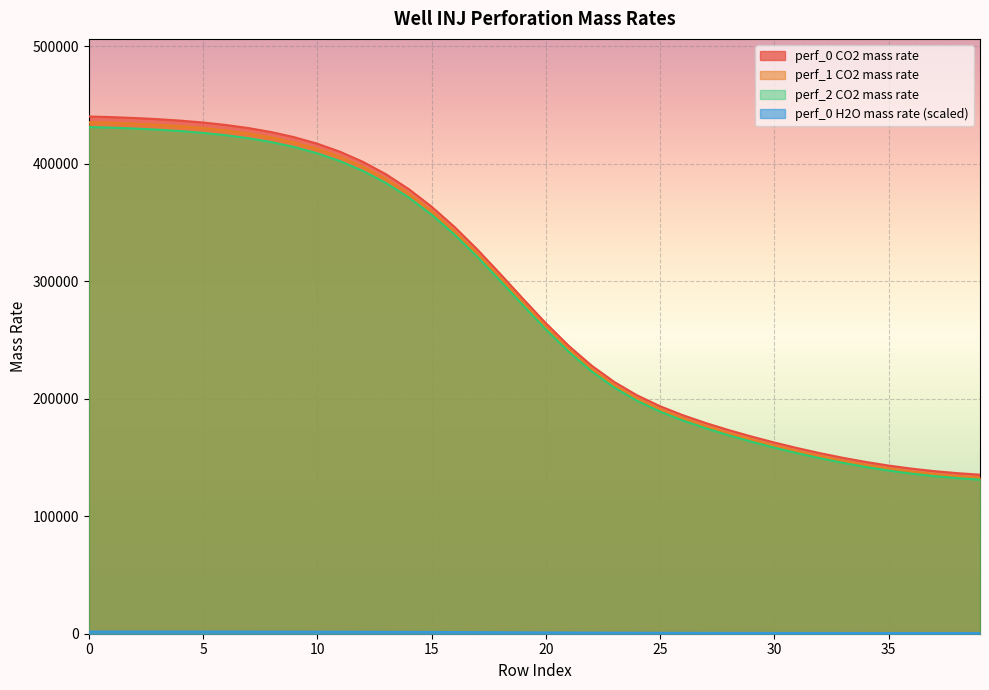

Between 36 and 12, which is larger?

12